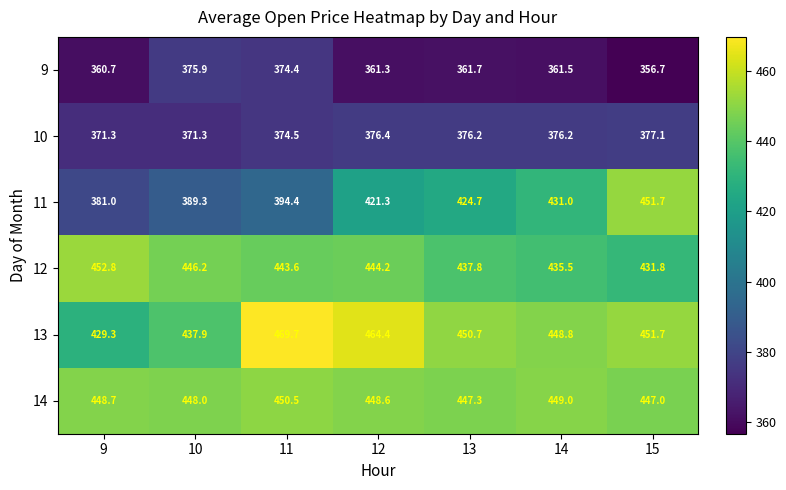

At how many categories does at least one series exceed 369?

7